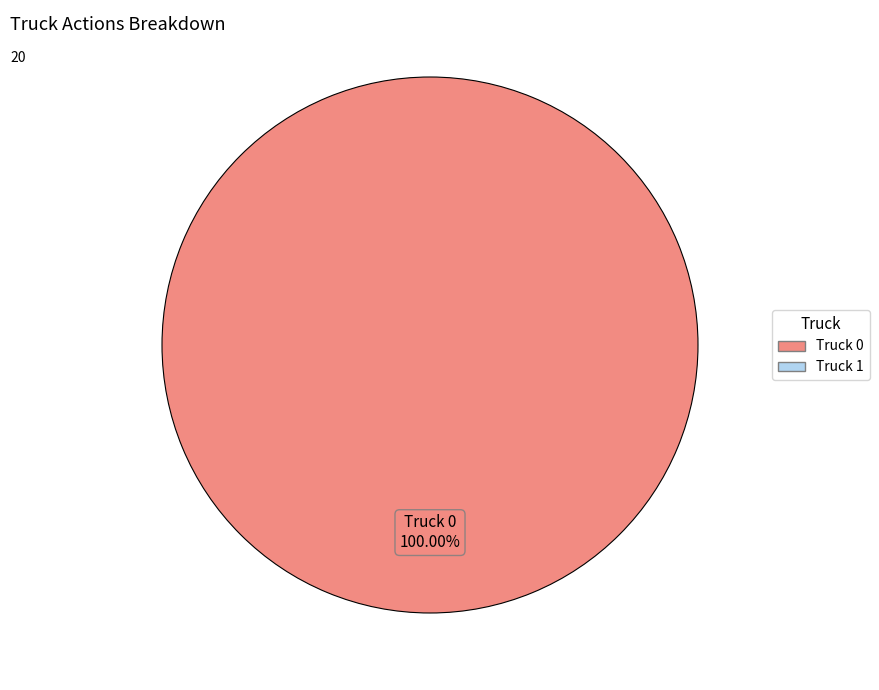

Is there a majority slice in this chart?

Yes